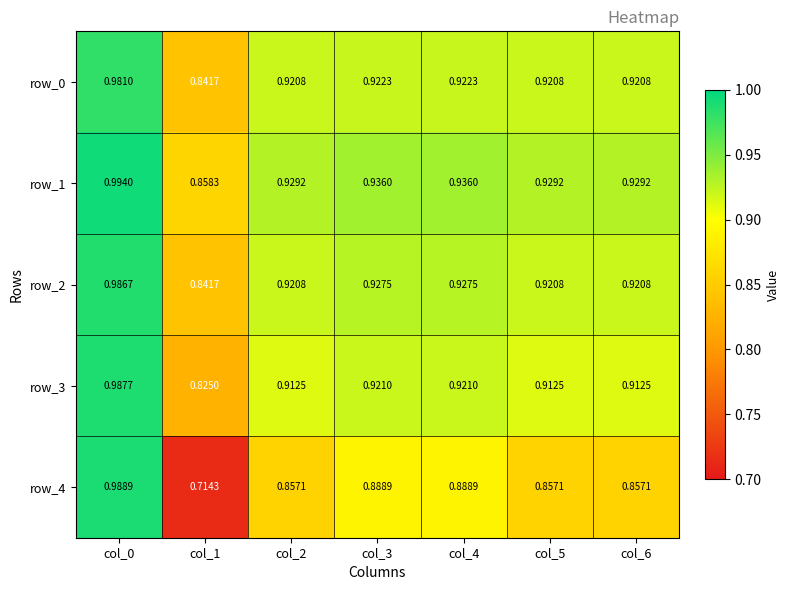

Is the value of row_1 at col_6 greater than the value of row_4 at col_2?

Yes